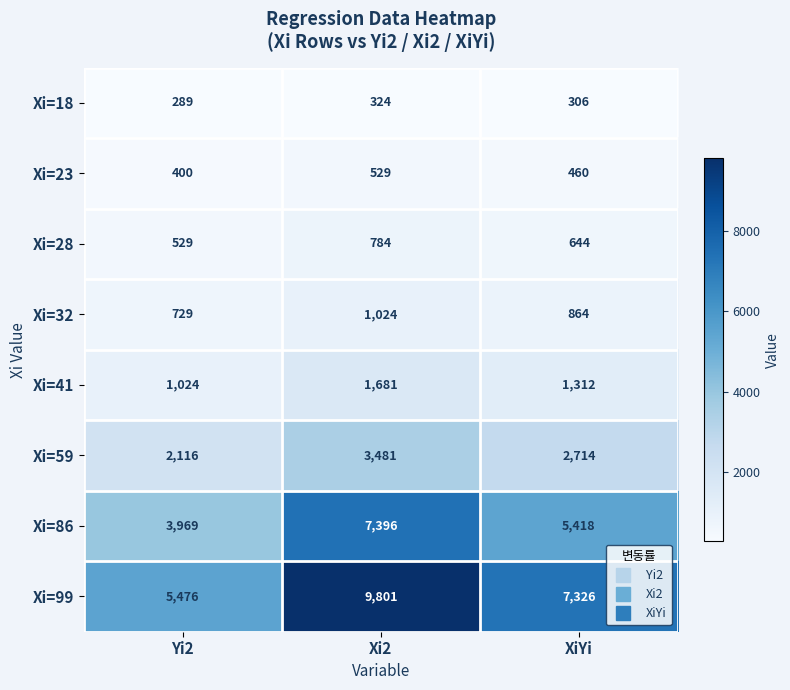

List the series in order of their peak value, lowest first.

Xi=18, Xi=23, Xi=28, Xi=32, Xi=41, Xi=59, Xi=86, Xi=99